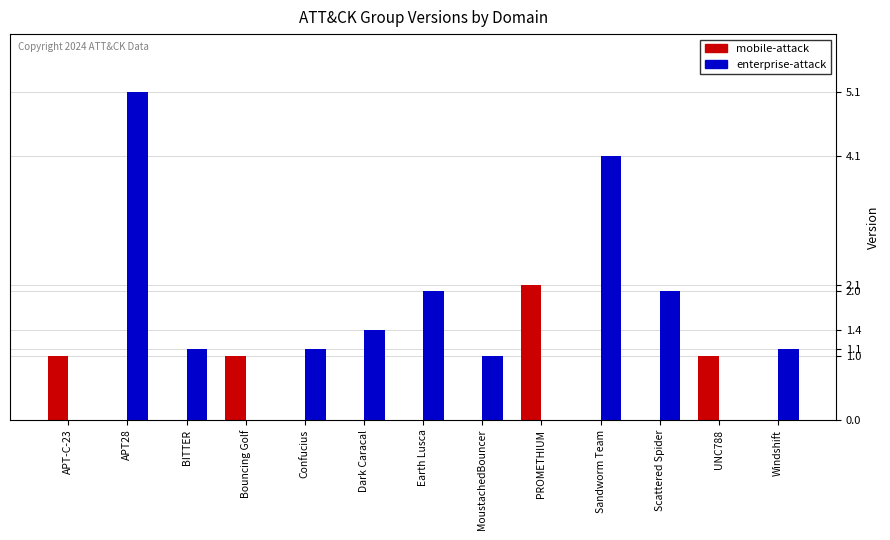

Reading left to right, transcribe all the data shown in this chart.

mobile-attack: APT-C-23=1.0	APT28=0.0	BITTER=0.0	Bouncing Golf=1.0	Confucius=0.0	Dark Caracal=0.0	Earth Lusca=0.0	MoustachedBouncer=0.0	PROMETHIUM=2.1	Sandworm Team=0.0	Scattered Spider=0.0	UNC788=1.0	Windshift=0.0
enterprise-attack: APT-C-23=0.0	APT28=5.1	BITTER=1.1	Bouncing Golf=0.0	Confucius=1.1	Dark Caracal=1.4	Earth Lusca=2.0	MoustachedBouncer=1.0	PROMETHIUM=0.0	Sandworm Team=4.1	Scattered Spider=2.0	UNC788=0.0	Windshift=1.1